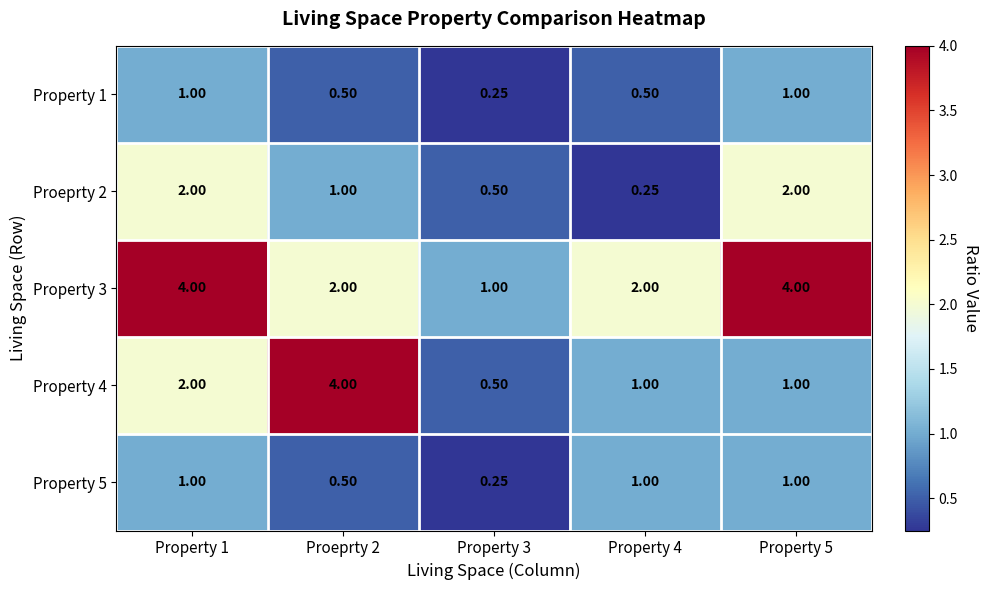

Is the value of Proeprty 2 at Property 1 greater than the value of Property 3 at Property 3?

Yes